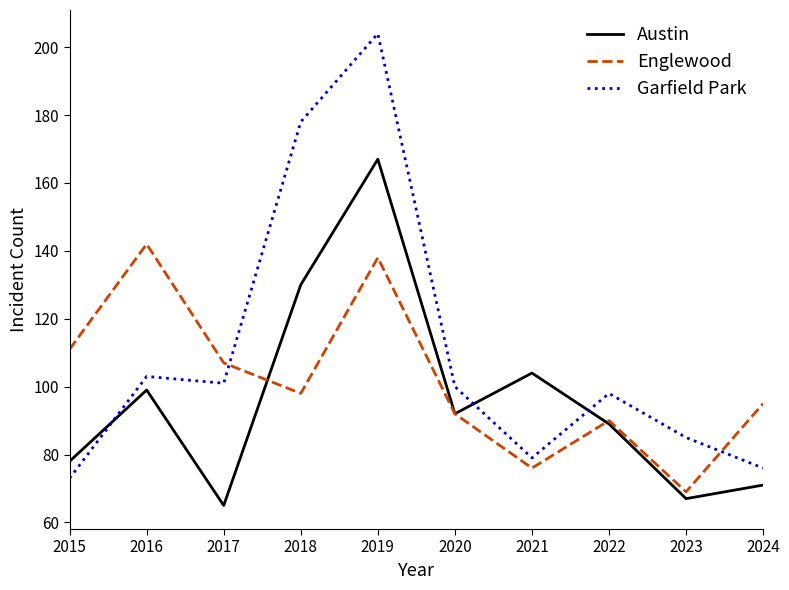

Read the Garfield Park value at 2020.

100